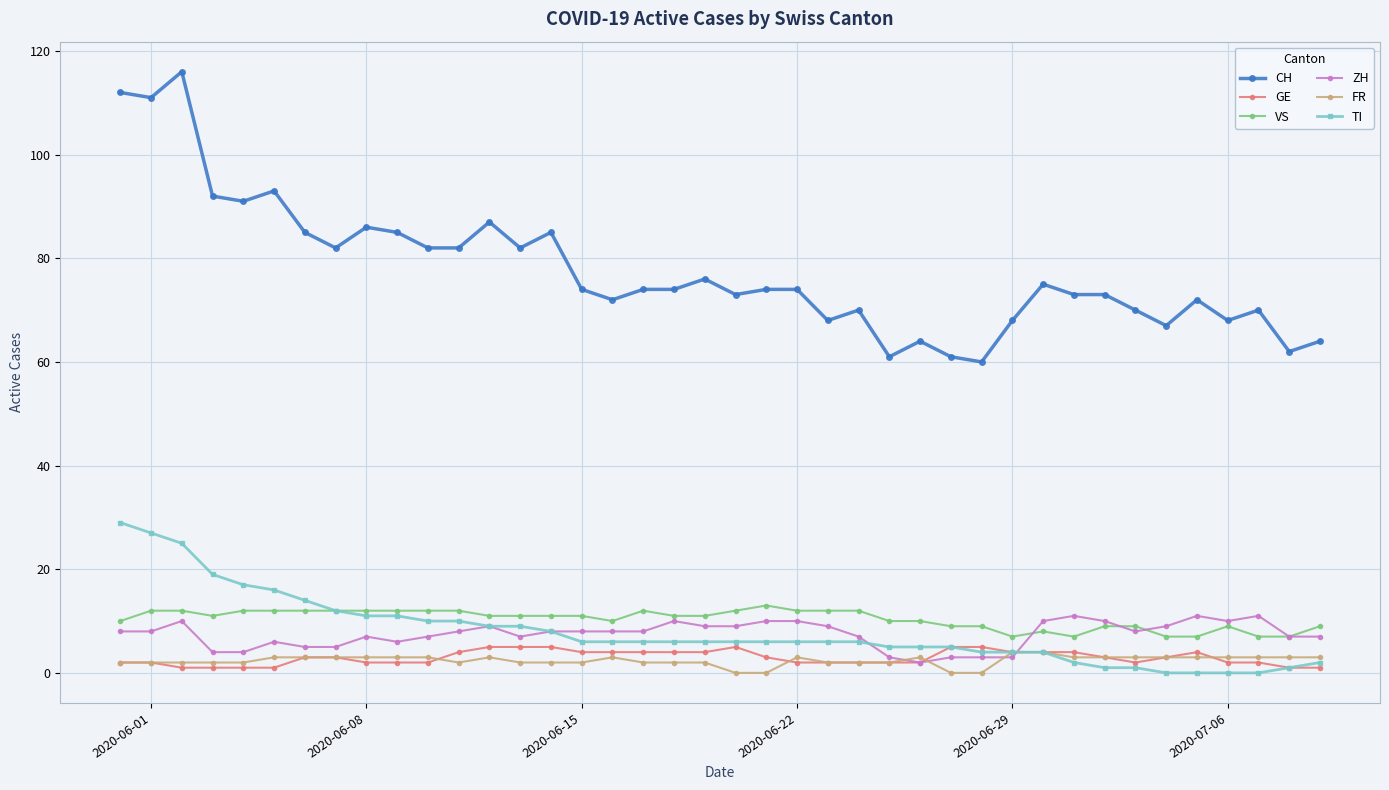

What is the value of the TI point at the 23rd from the left?

6